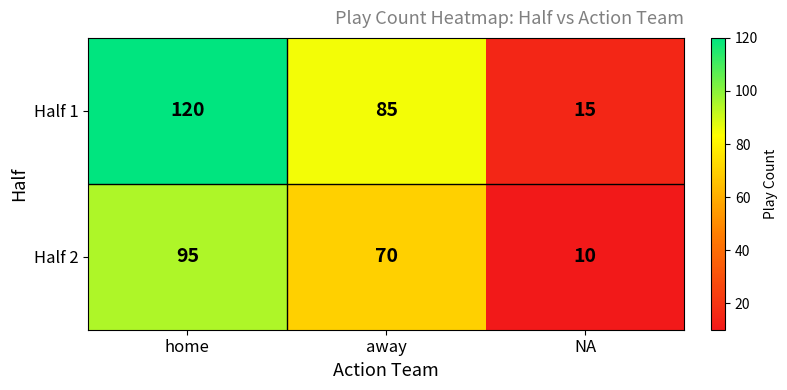

Which category has the highest value in the Half 1 series?

home